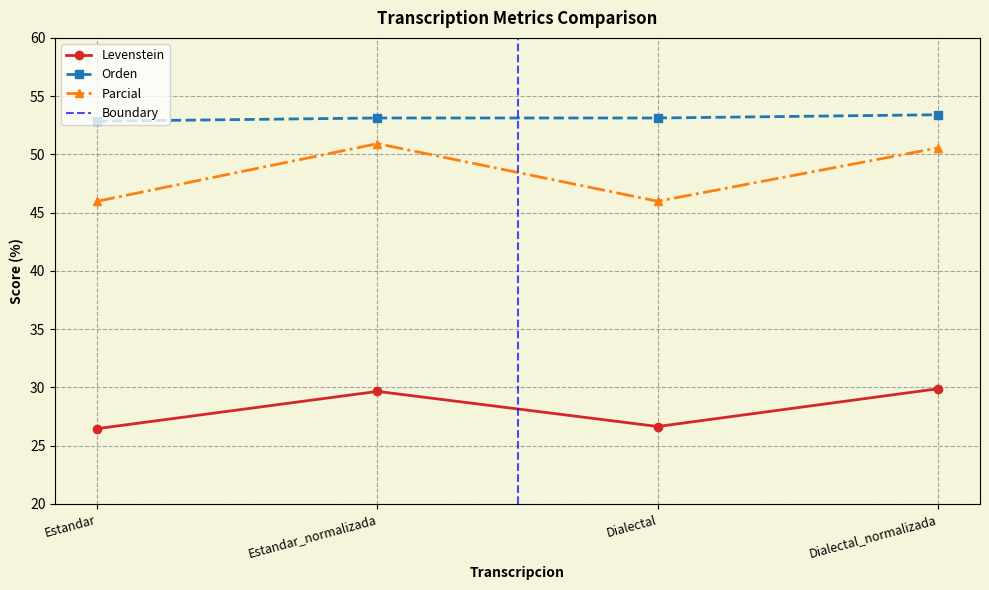

Is it true that Levenstein equals 14.1 at Estandar_normalizada?

False